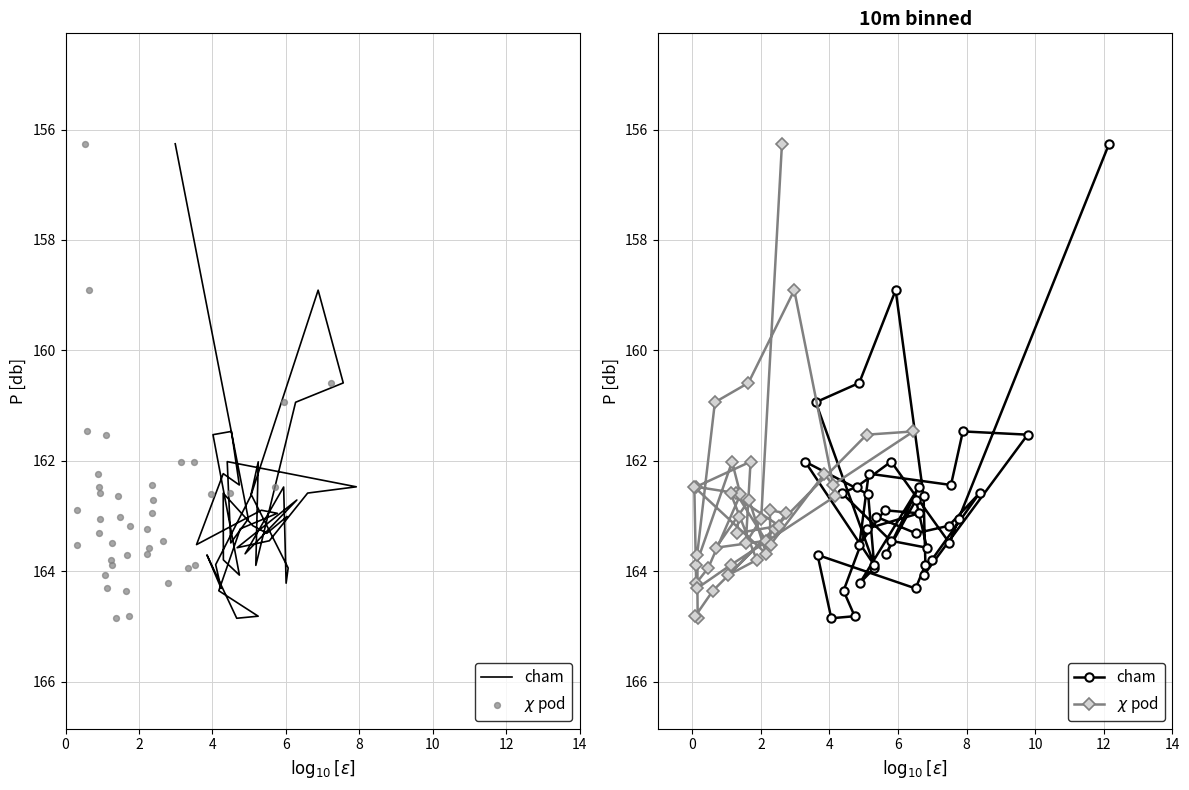

At how many categories does at least one series exceed 157?

39